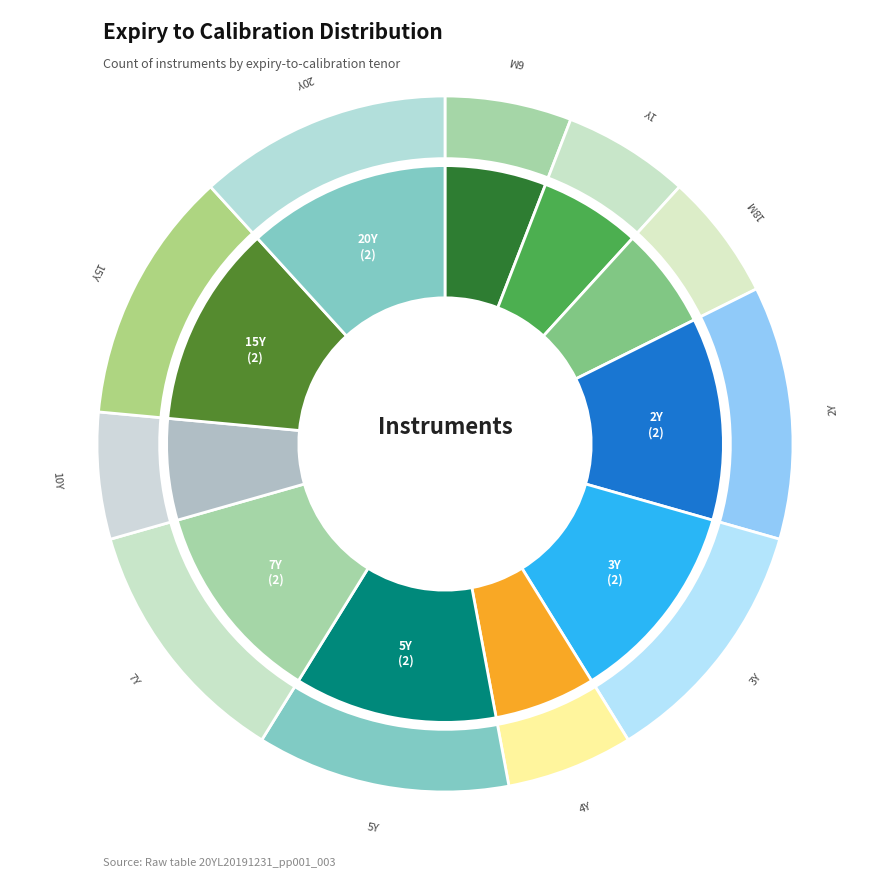

True or false: 5Y accounts for 12% of the total.

True